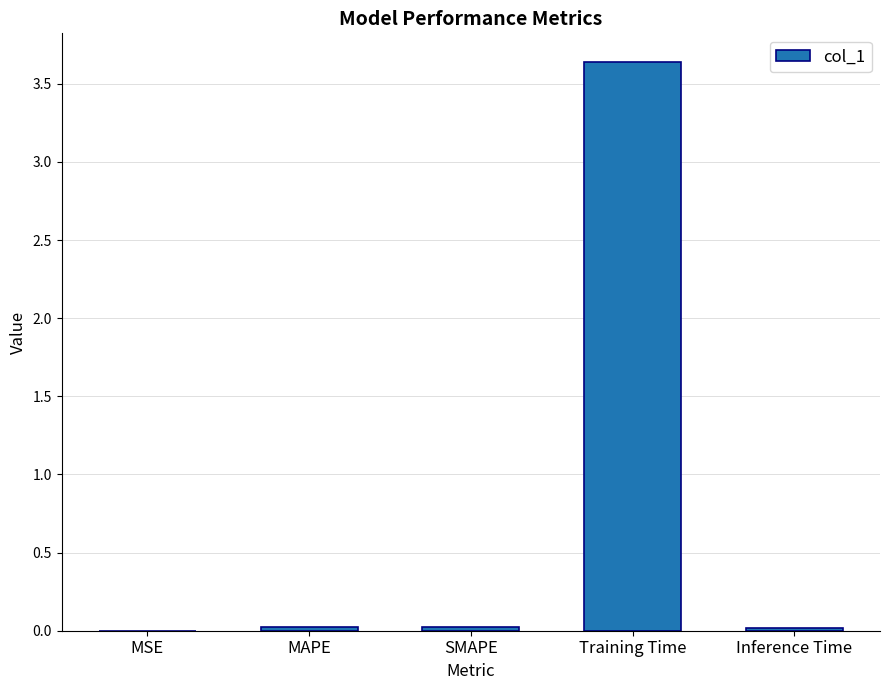

What is the sum of all values?

3.7